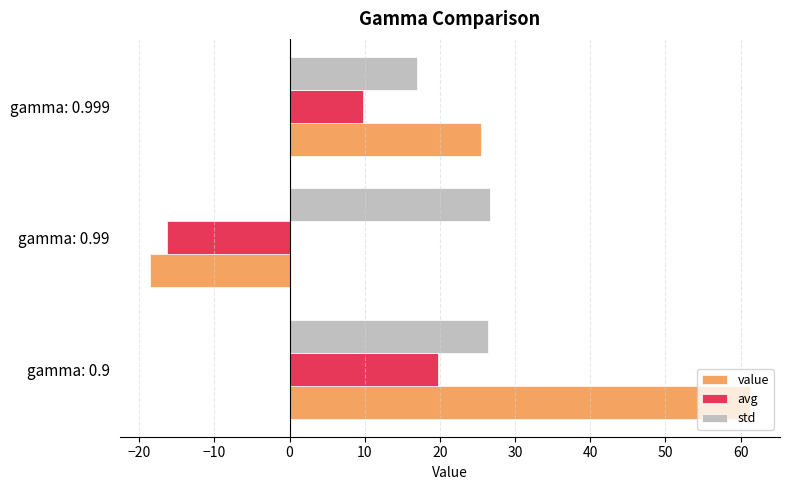

What is the minimum value shown in the chart?

-18.6